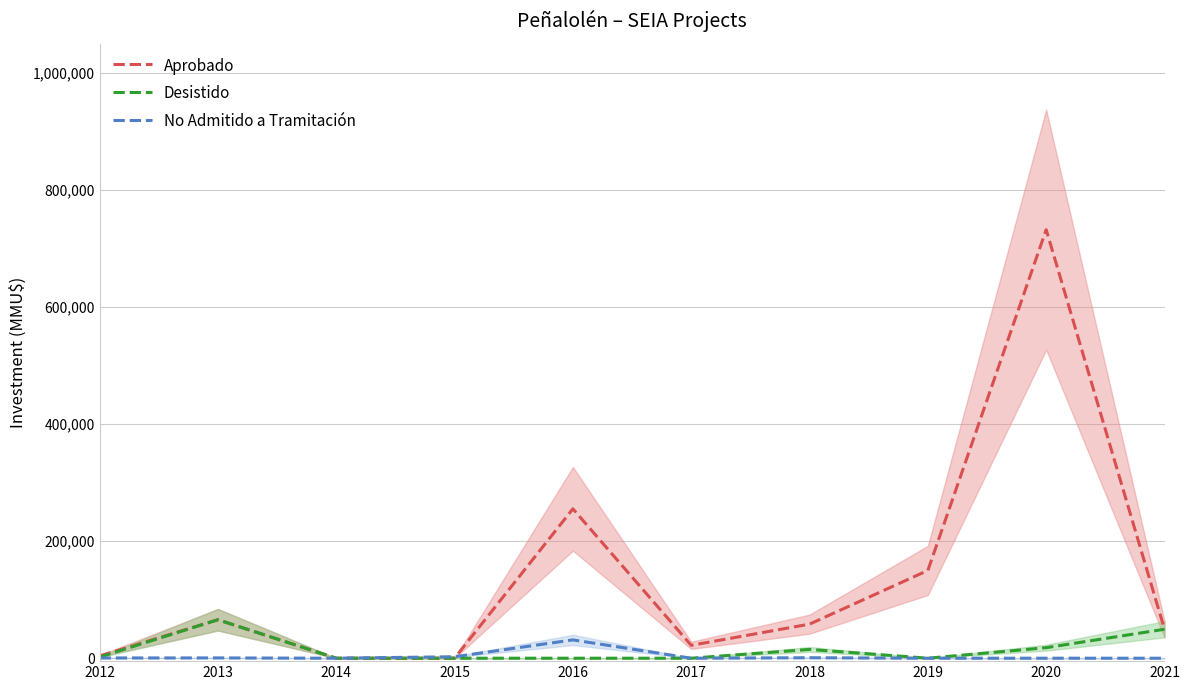

At 2020, list the series in order from largest to smallest.

Aprobado, Desistido, No Admitido a Tramitación